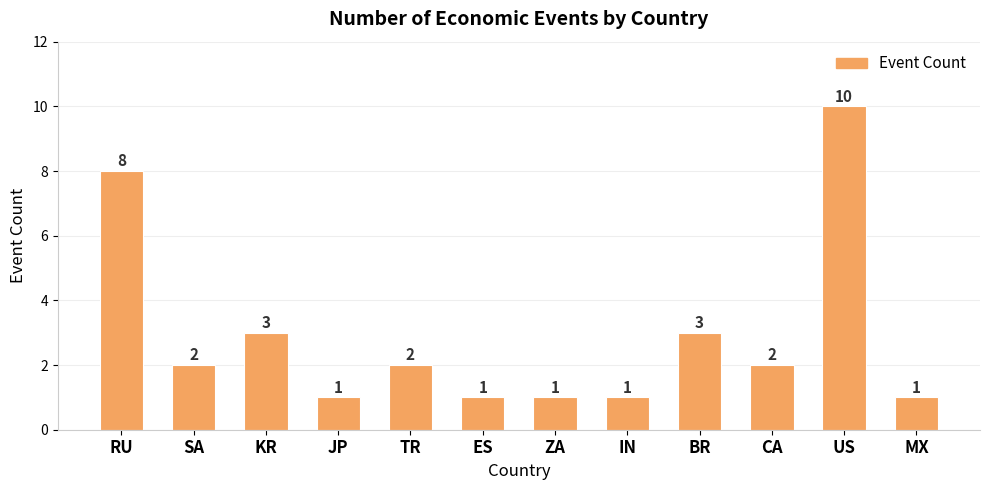

Reading left to right, transcribe all the data shown in this chart.

RU=8	SA=2	KR=3	JP=1	TR=2	ES=1	ZA=1	IN=1	BR=3	CA=2	US=10	MX=1